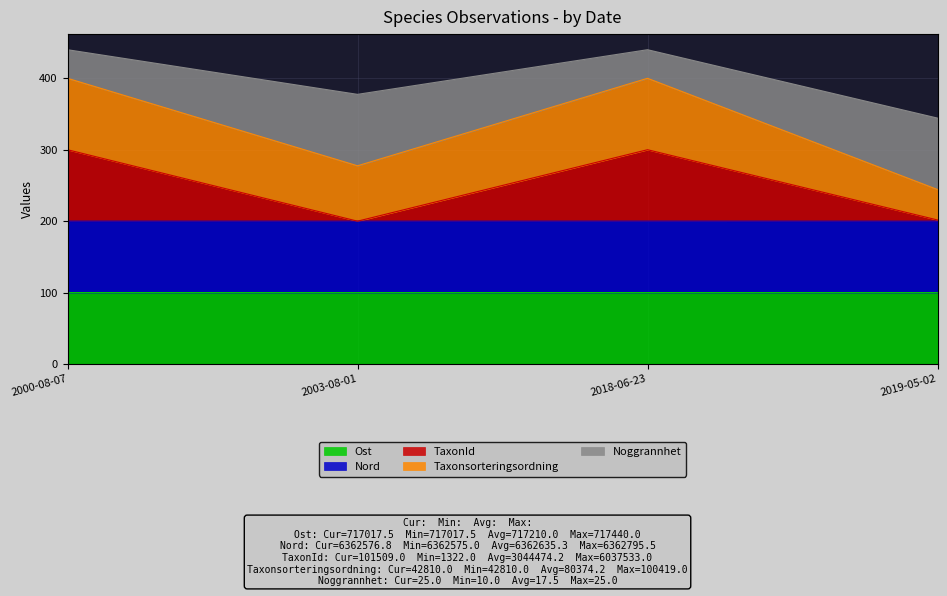

List the labels in order of Noggrannhet value, smallest first.

2019-05-02, 2003-08-01, 2000-08-07, 2018-06-23